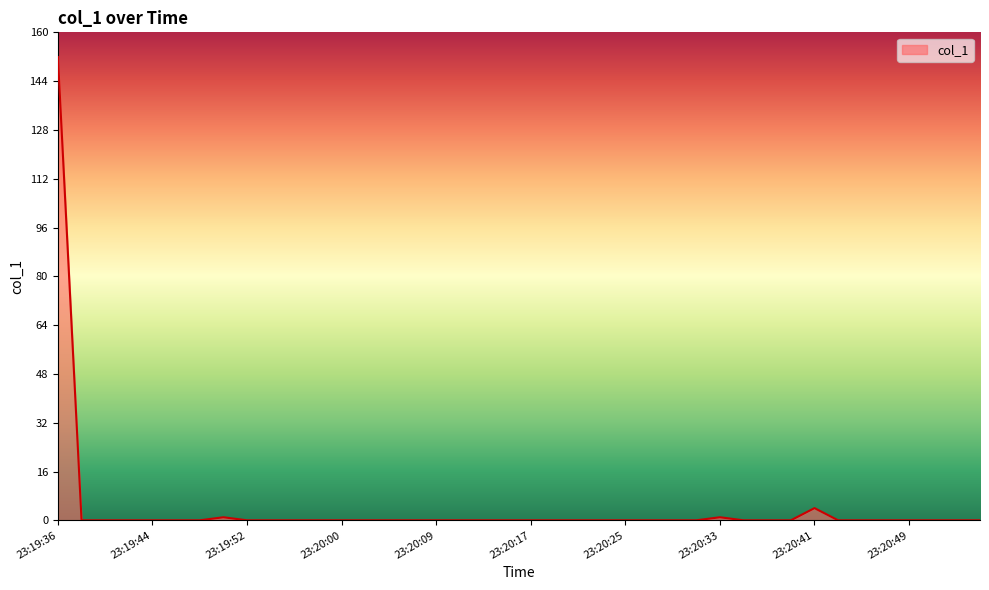

What is the difference between the maximum and minimum values?

151.9